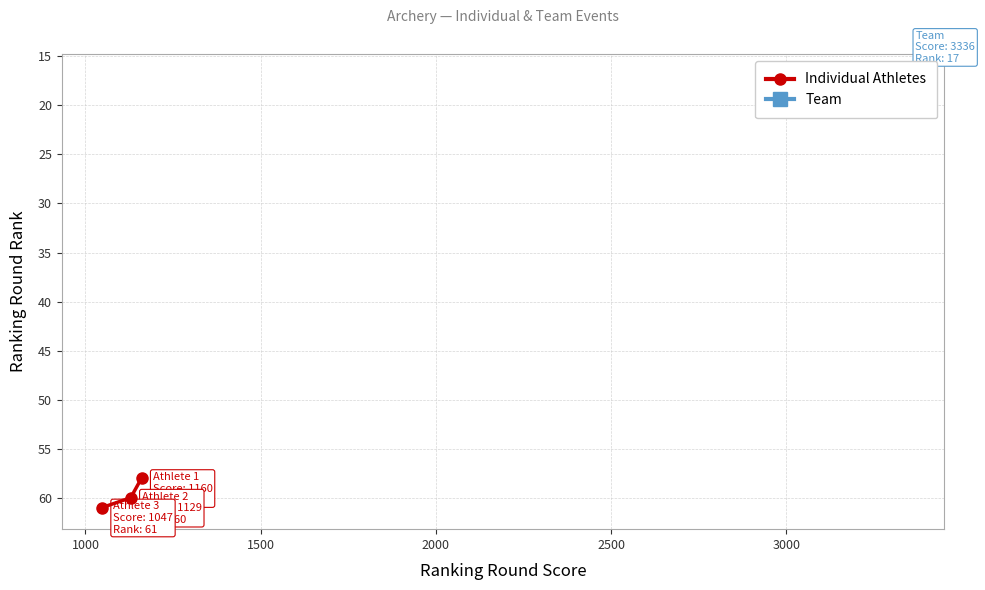

What is the value of the Individual Athletes point at the 3rd from the left?

58